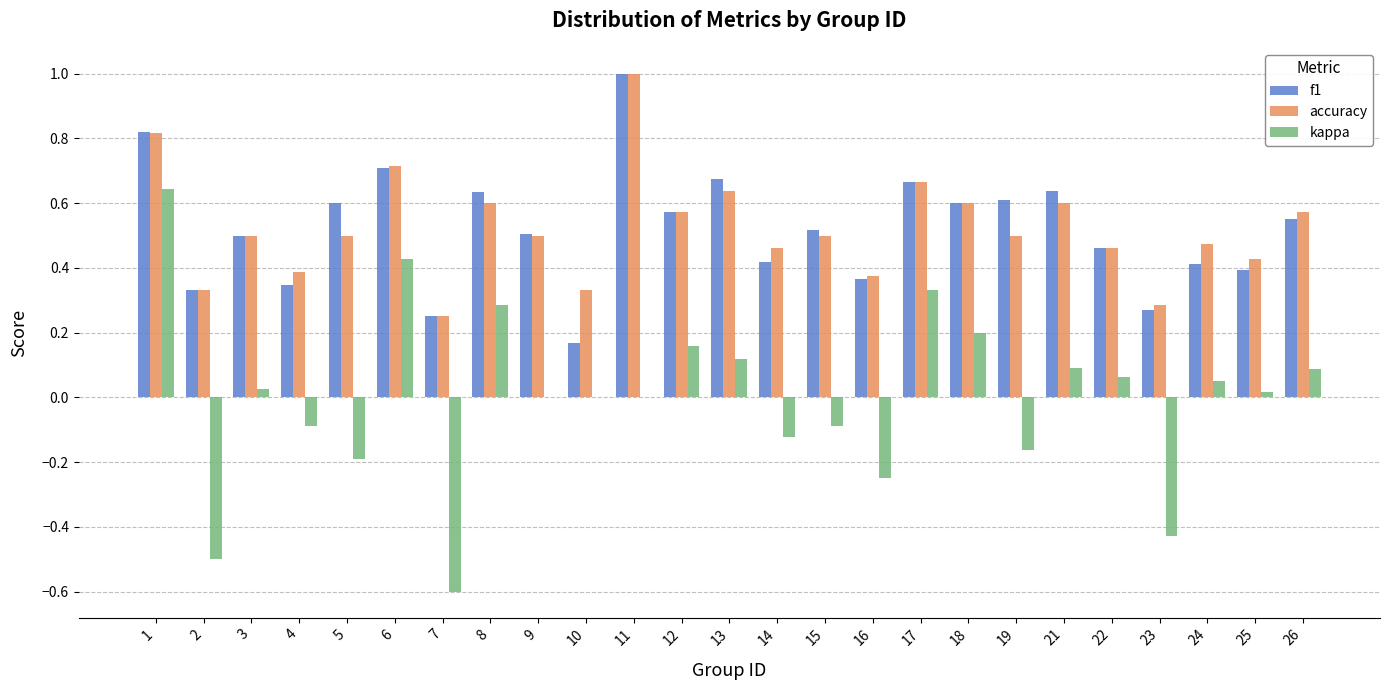

How many groups of bars are there?

25